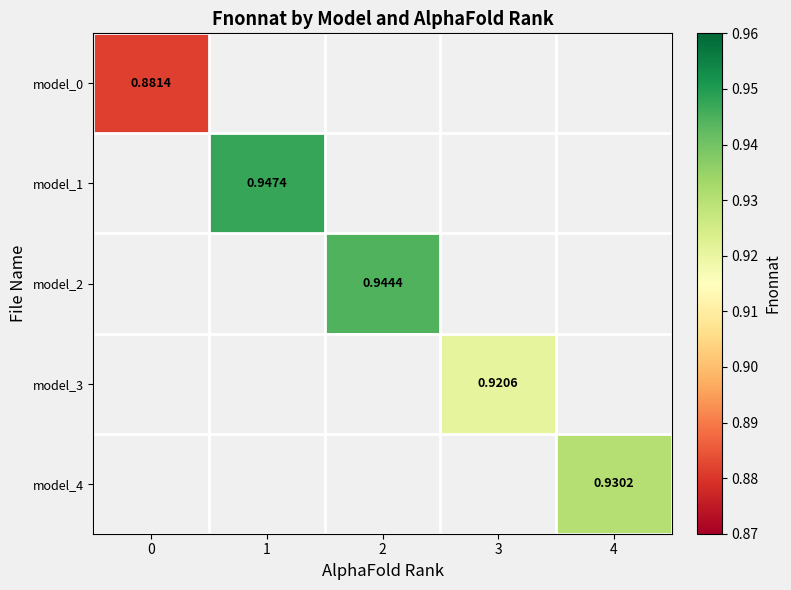

Count the number of categories in the chart.

5